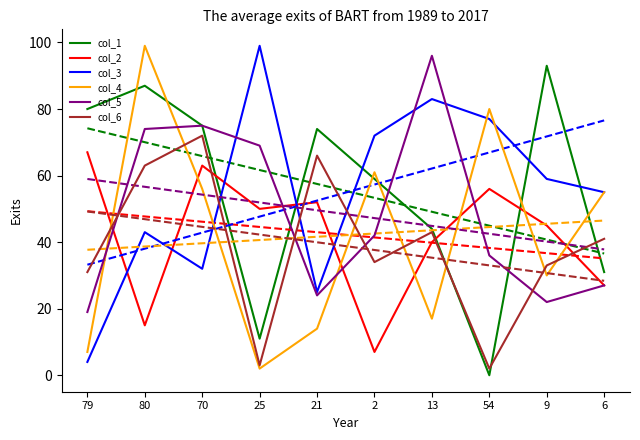

How many interior local valleys does the col_5 series have?

2